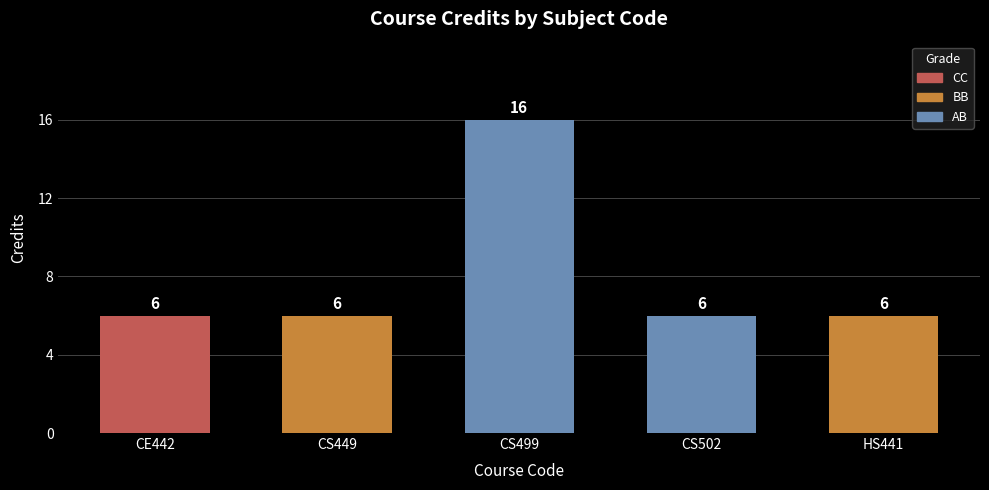

Does the chart contain stacked bars?

No